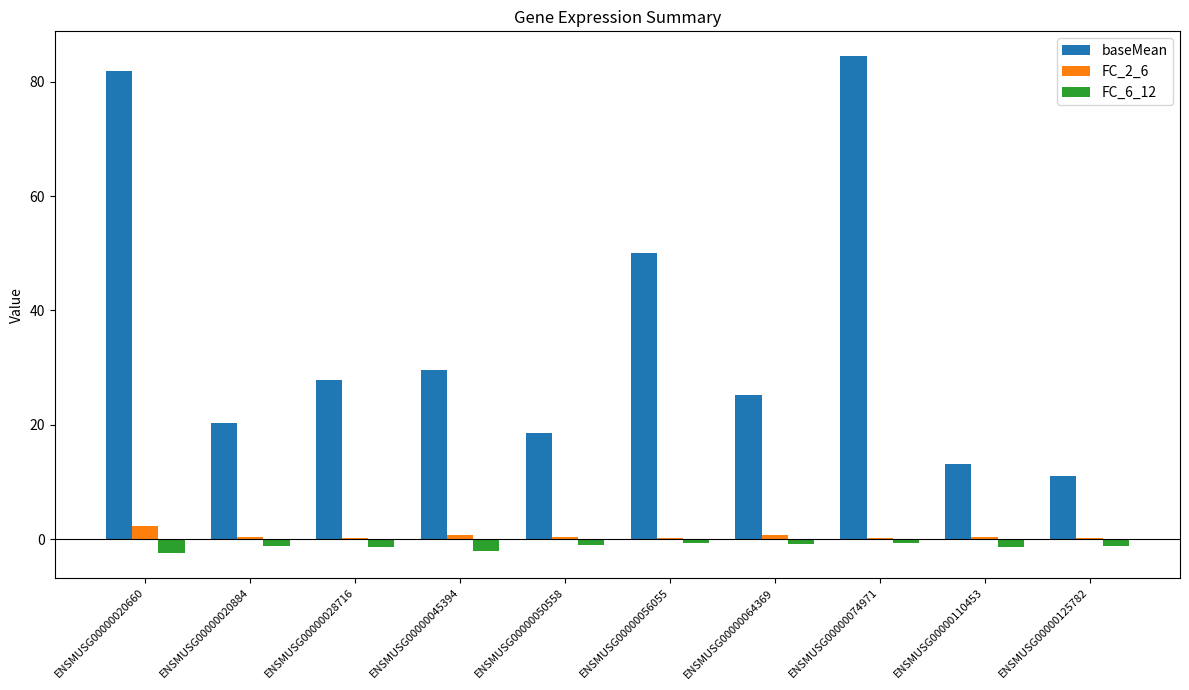

Which series has the largest range (max minus min)?

baseMean